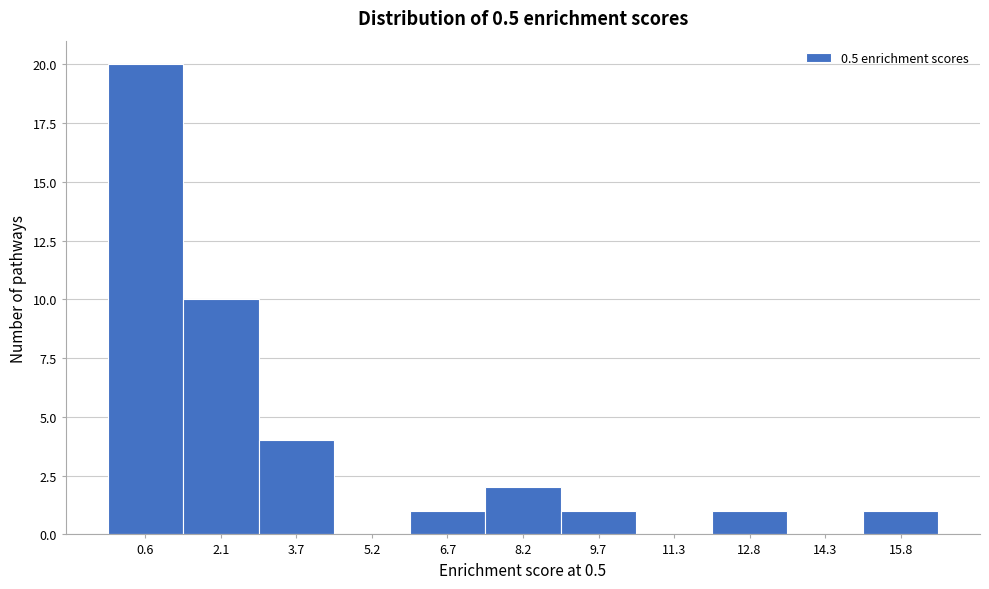

Reading left to right, list all the values displayed in this chart.

0.6=20	2.1=10	3.7=4	5.2=0	6.7=1	8.2=2	9.7=1	11.3=0	12.8=1	14.3=0	15.8=1